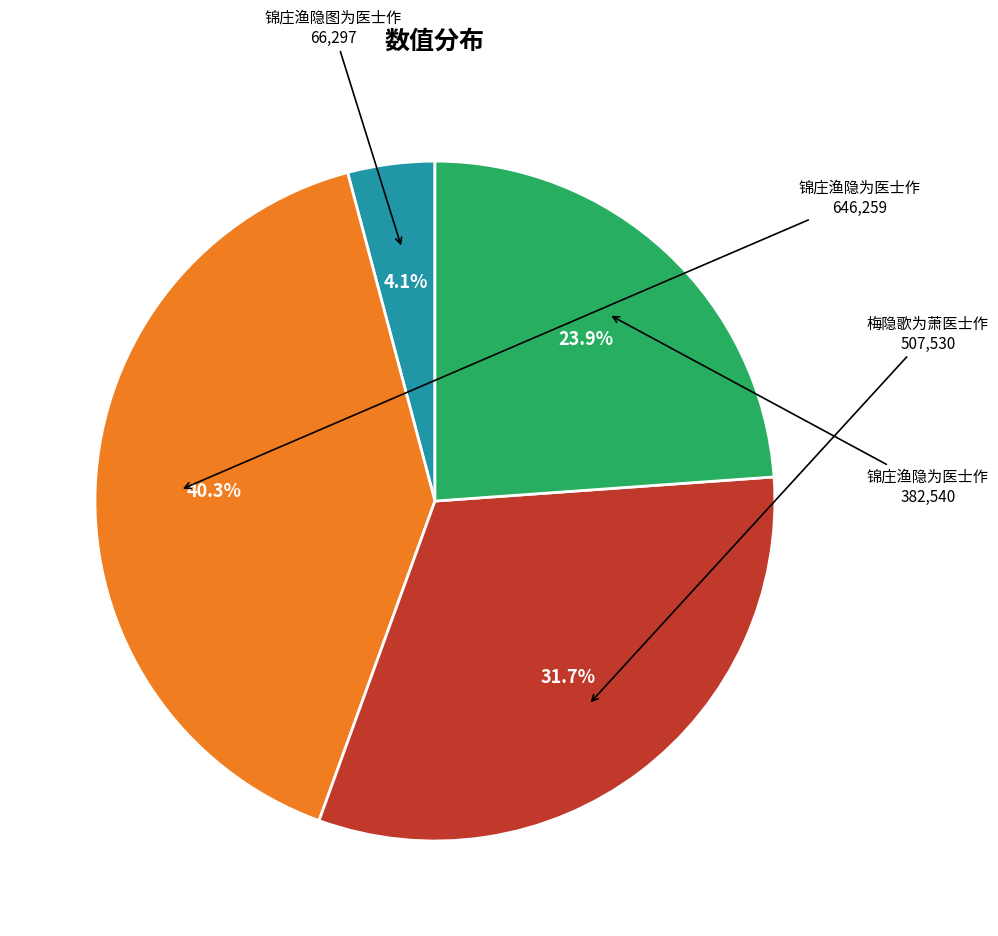

Is there any slice that represents more than half of the pie?

No